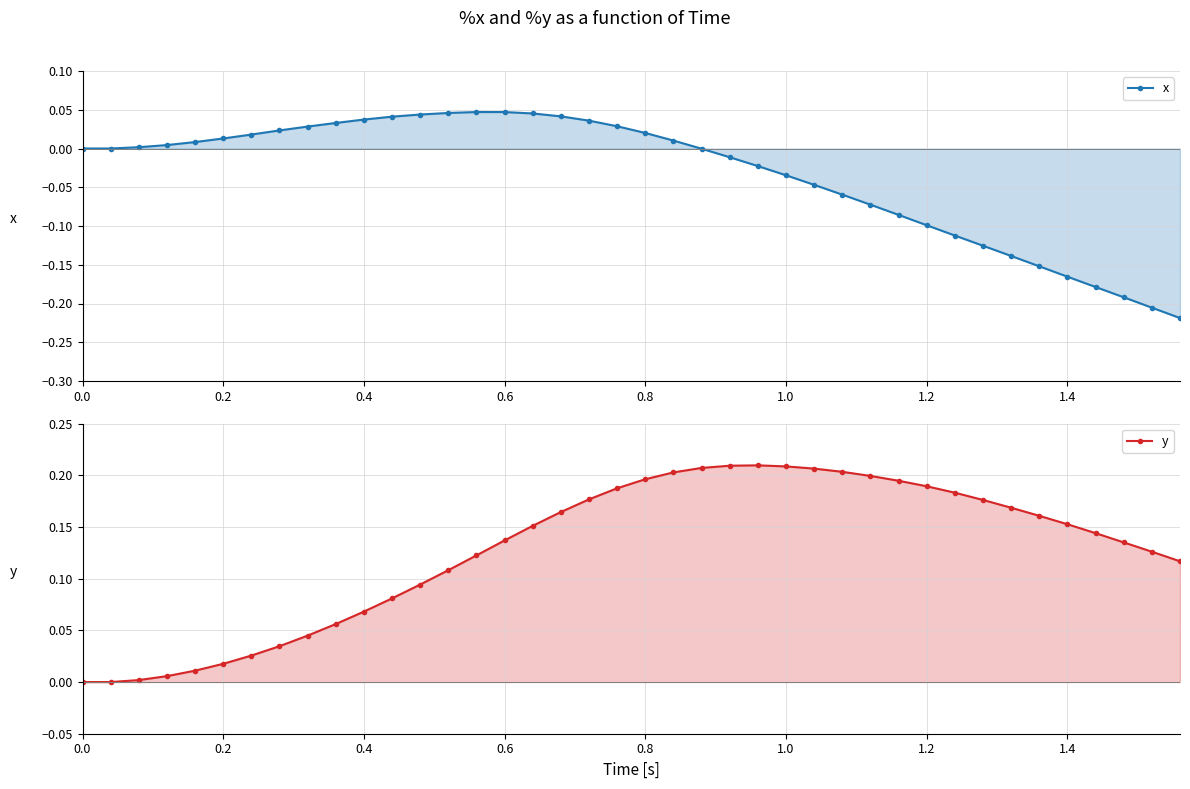

True or false: y and x intersect in this chart.

False